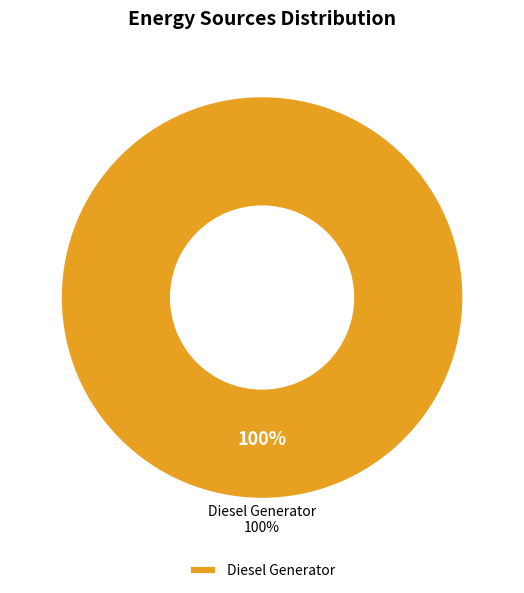

Is it true that Owned PV is 0% of the pie?

True